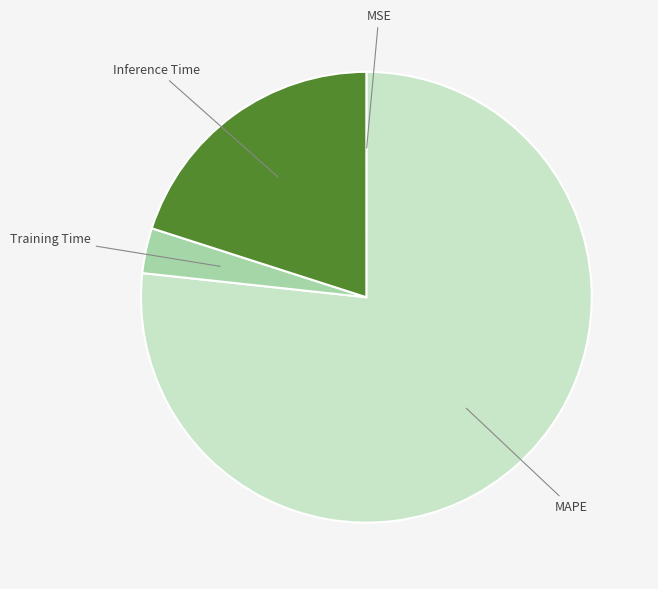

The Inference Time slice represents 20% of the pie. True or false?

True